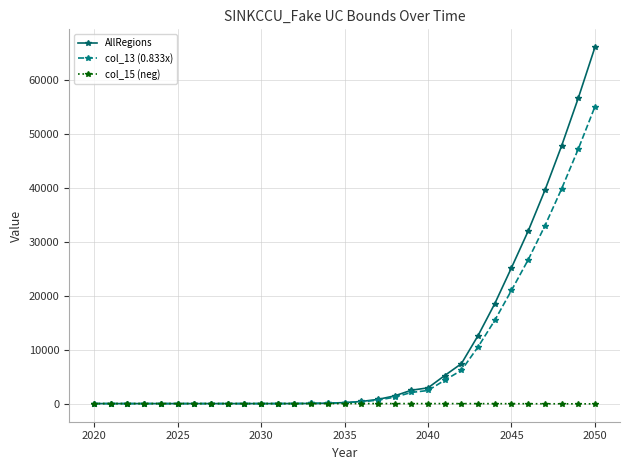

What is the greatest value displayed?

66043.8